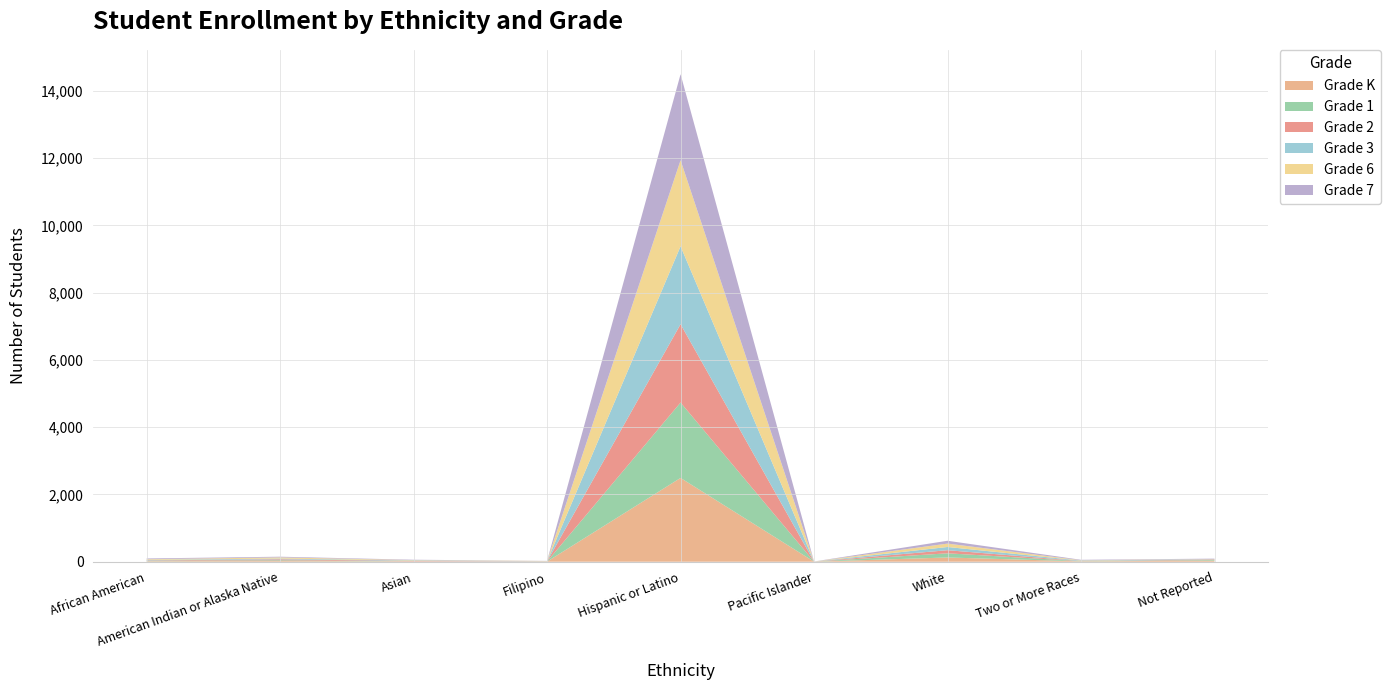

Reading left to right, transcribe all the data shown in this chart.

Grade K: 16	20	9	4	2491	1	126	11	34
Grade 1: 13	22	2	1	2241	0	124	6	18
Grade 2: 11	30	10	5	2329	2	92	3	16
Grade 3: 15	22	14	6	2316	2	96	13	10
Grade 6: 19	34	12	6	2558	1	101	10	4
Grade 7: 23	21	12	3	2558	1	84	14	10